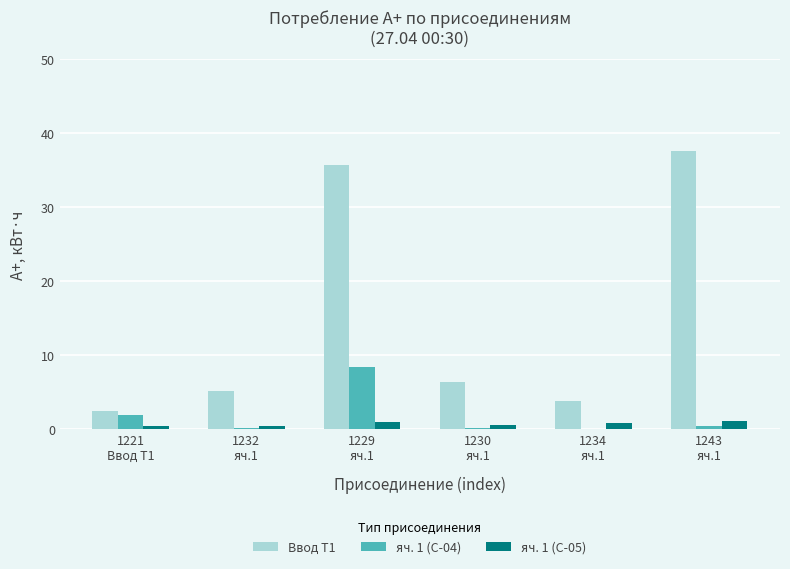

What is the maximum value for Ввод Т1?

37.6